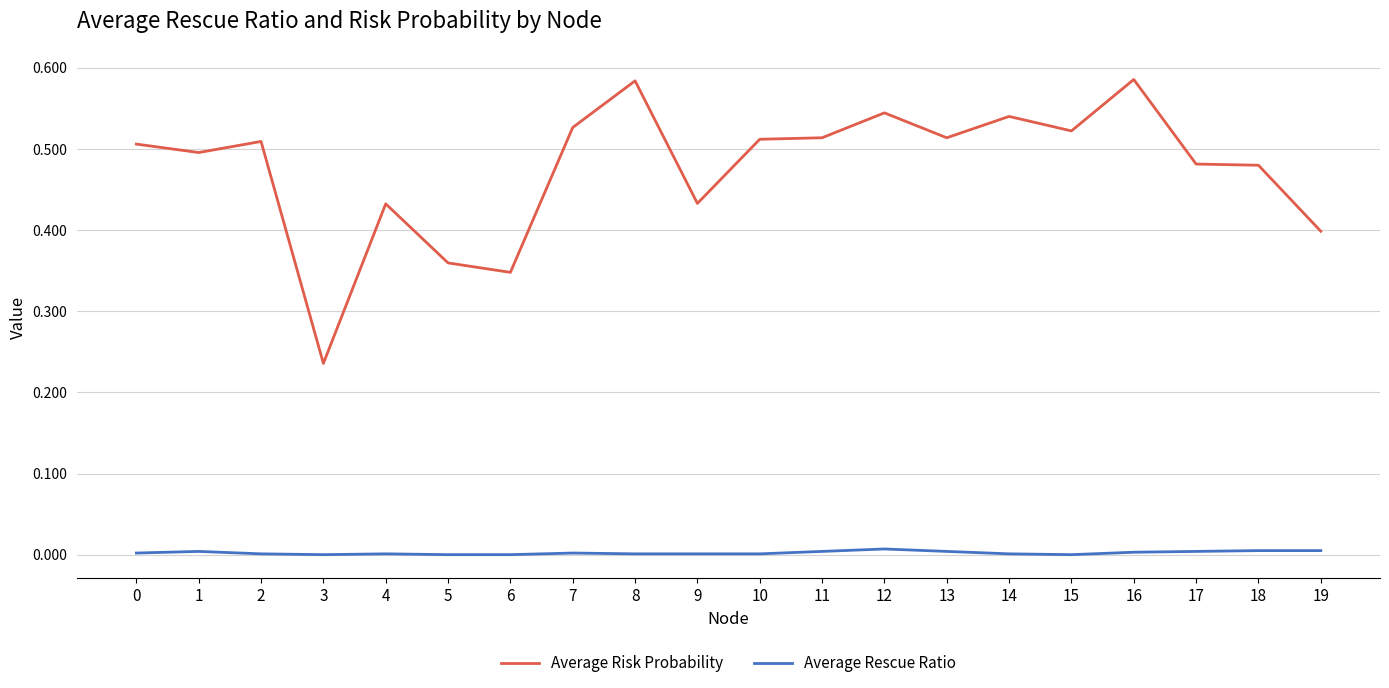

Is it true that Average Risk Probability equals 0.5 at 18?

True